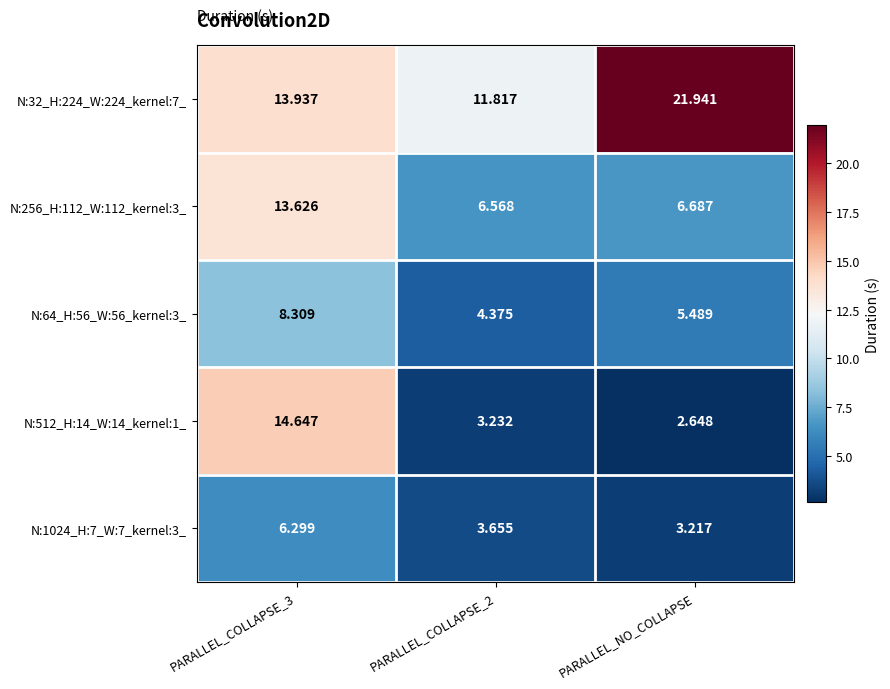

Is the value of N:1024_H:7_W:7_kernel:3_ at PARALLEL_COLLAPSE_3 greater than the value of N:512_H:14_W:14_kernel:1_ at PARALLEL_COLLAPSE_3?

No